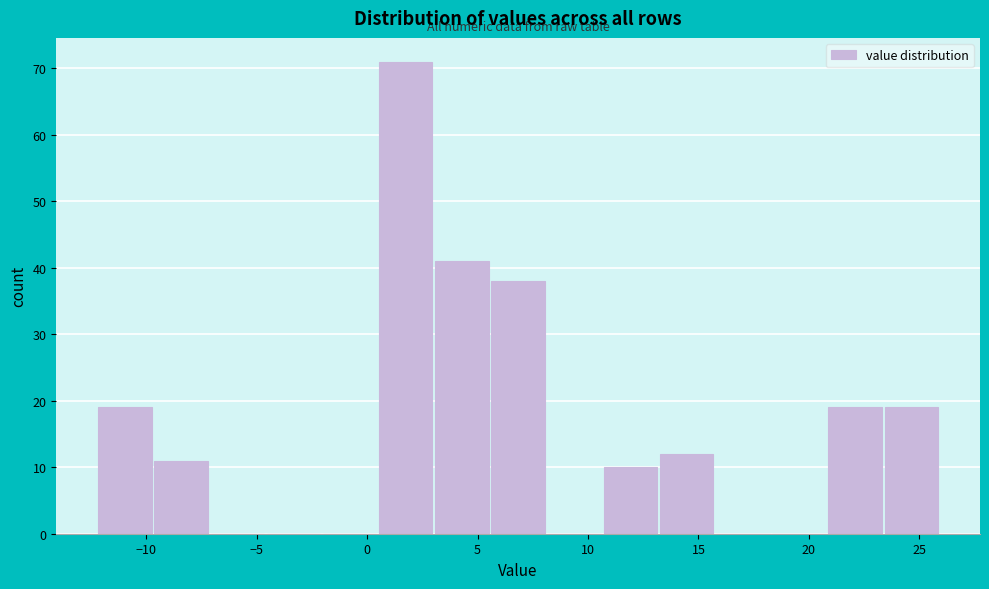

Which range on the x-axis has the tallest bar?

0.5 to 3.0